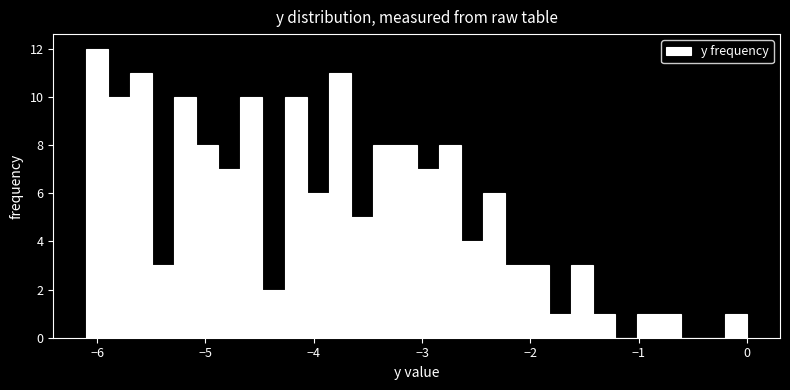

Around what value on the x-axis is the tallest bar? Give the approximate position of its centre, as read against the axis.

-6.0